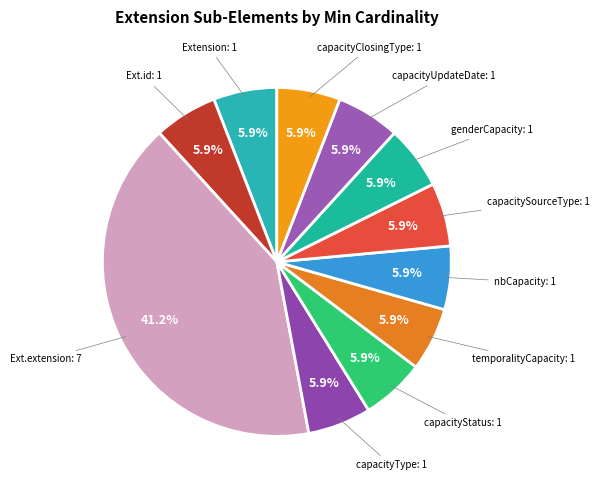

Count the number of slices in the pie.

11